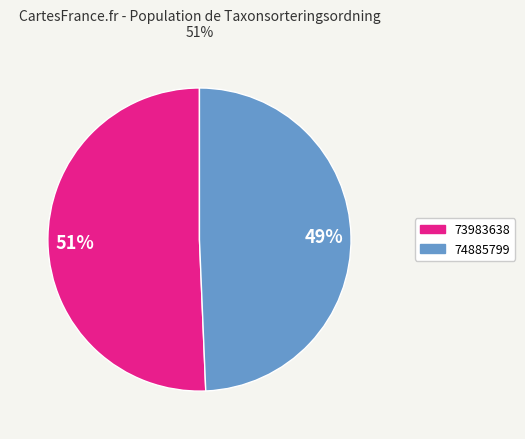

To the nearest percent, what percentage of the pie is 74885799?

49%